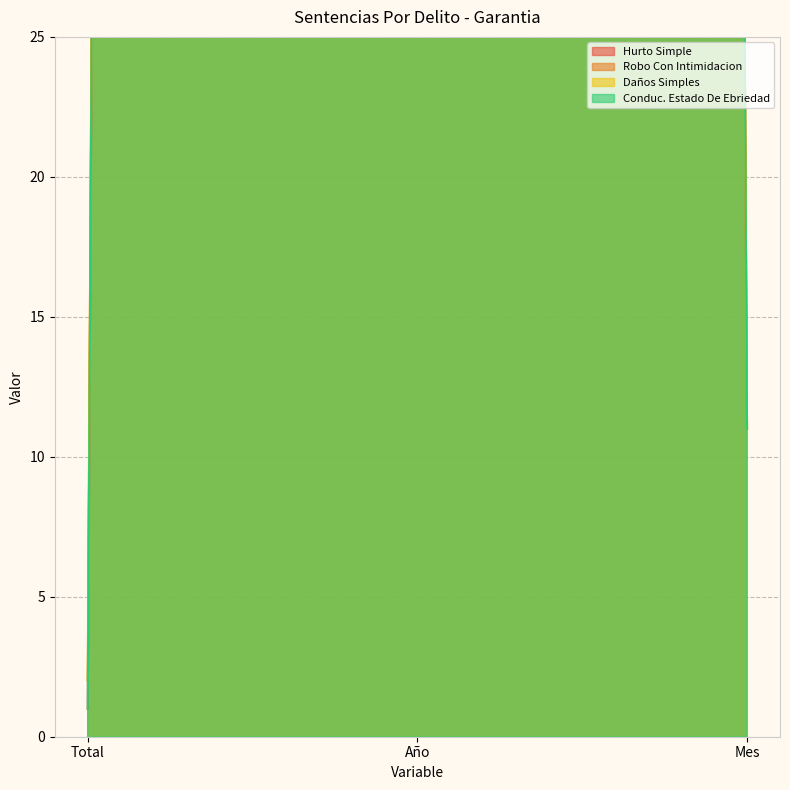

What is the sum of all Daños Simples values?

2031